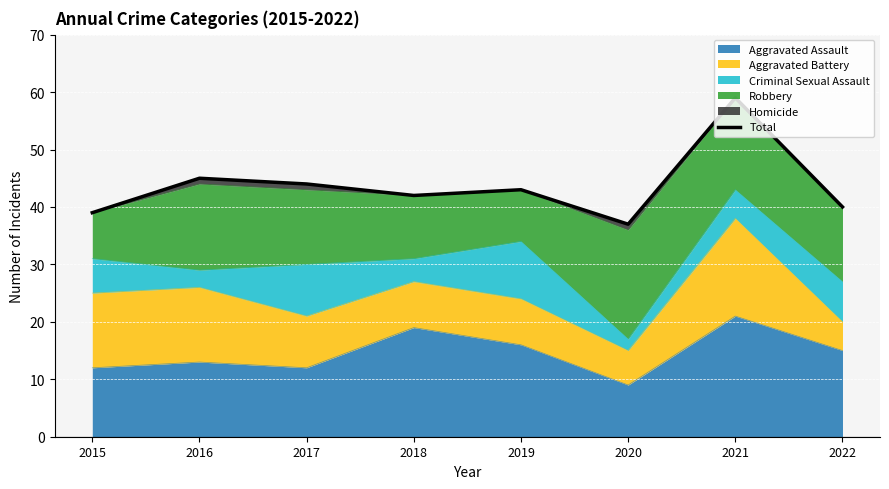

At which category does the data reach its first local valley?

2018